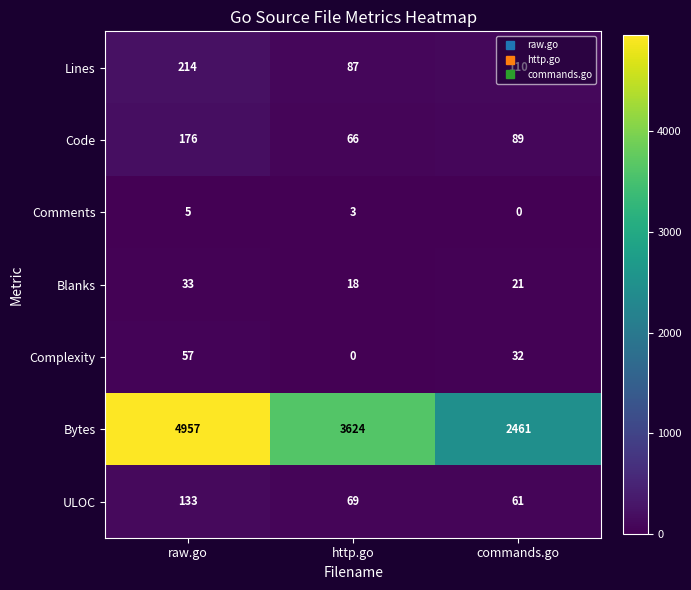

What is the maximum value for ULOC?

133